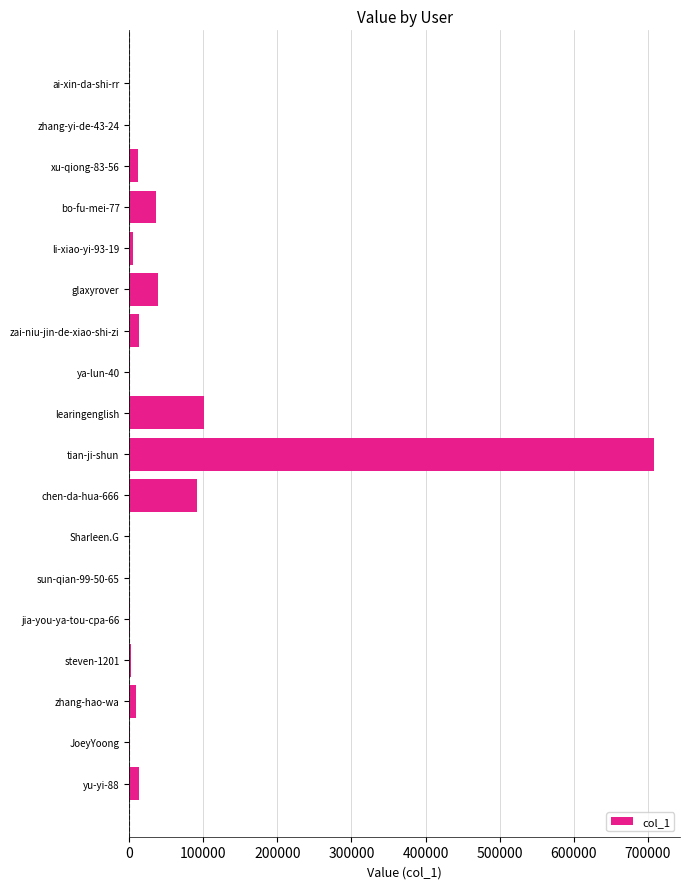

What is the maximum value shown in the chart?

708269